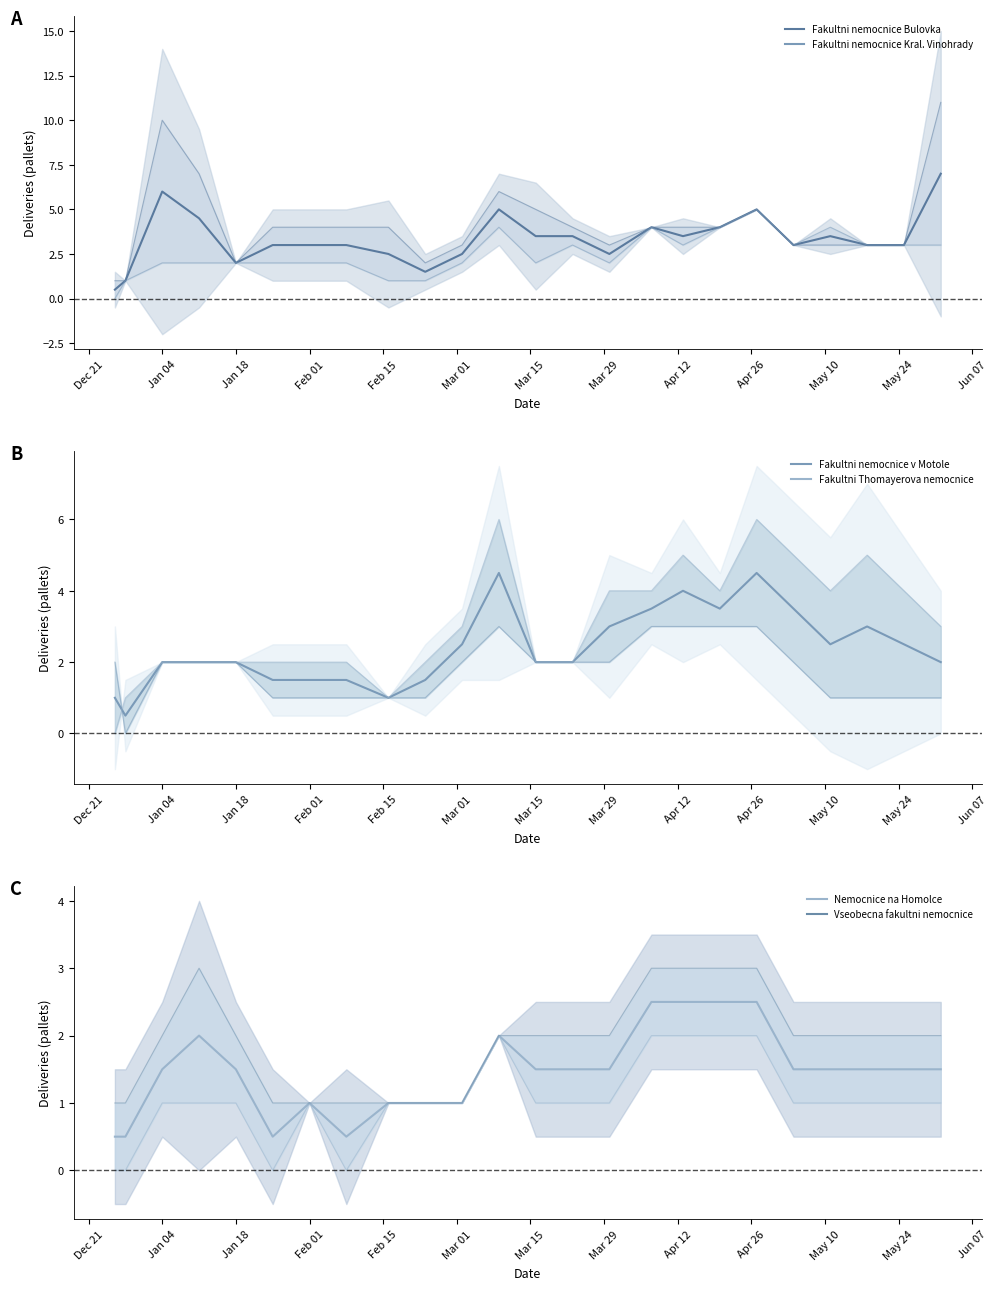

Which series changed the most between 2021-03-09 and 2021-03-16?

Fakultni Thomayerova nemocnice